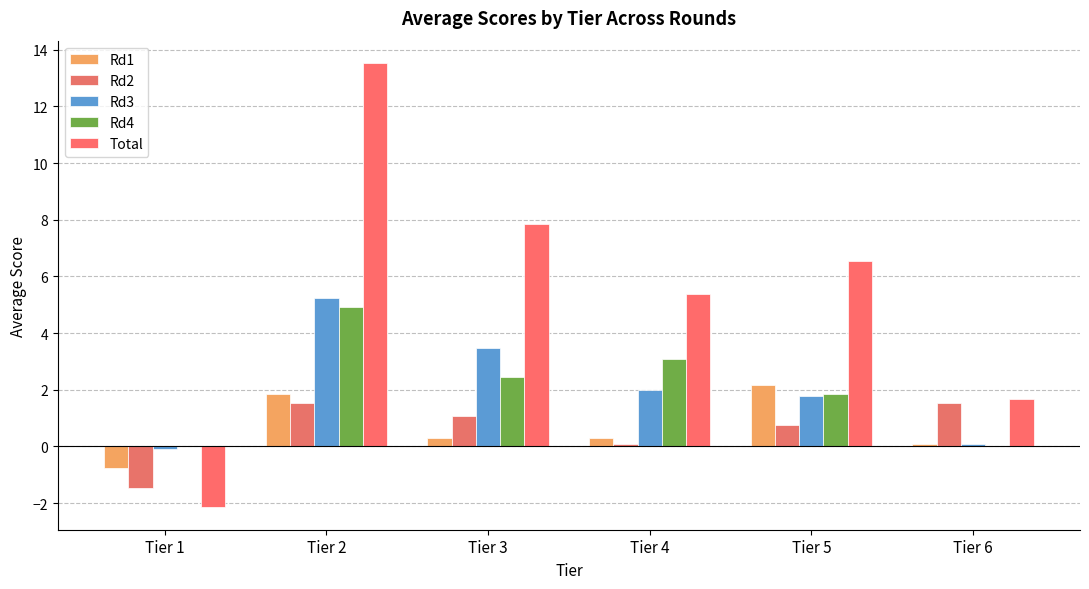

How many groups of bars are there?

6